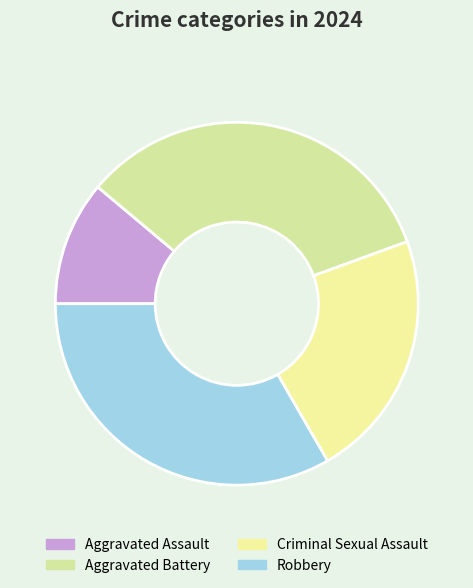

Between Criminal Sexual Assault and Aggravated Battery, which is larger?

Aggravated Battery